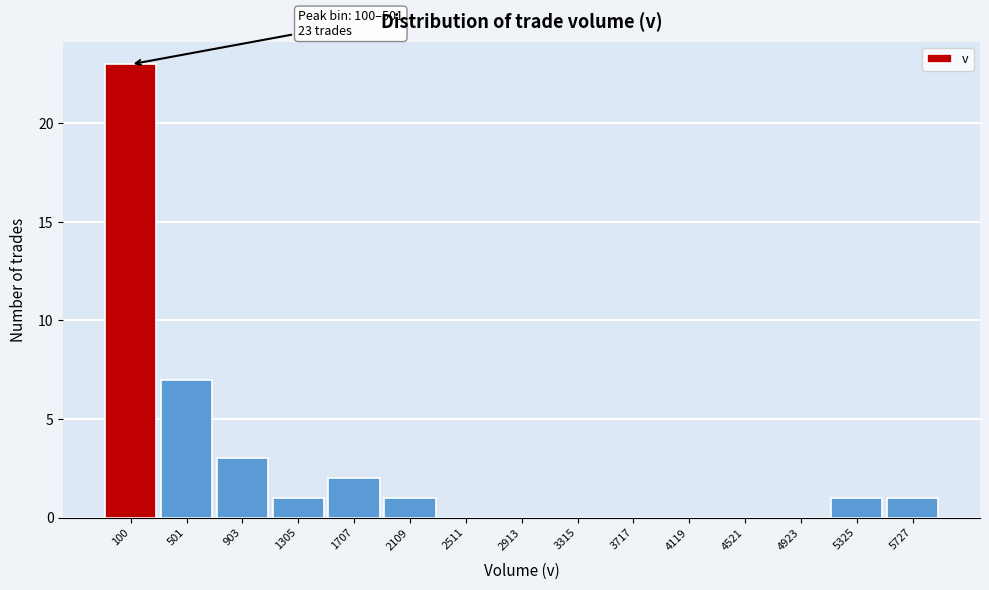

Reading left to right, extract all data points from this chart.

100=23	501=7	903=3	1305=1	1707=2	2109=1	2511=0	2913=0	3315=0	3717=0	4119=0	4521=0	4923=0	5325=1	5727=1